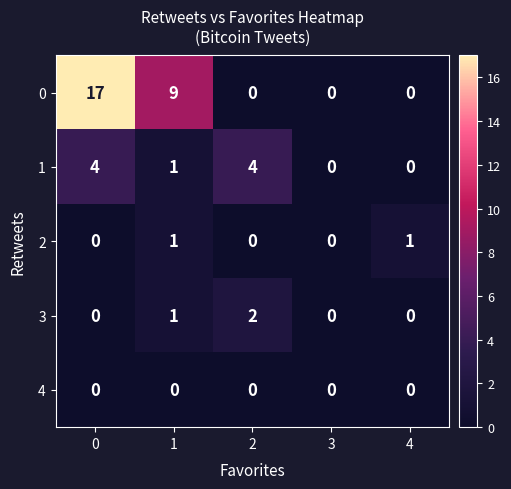

What is the maximum value shown in the chart?

17